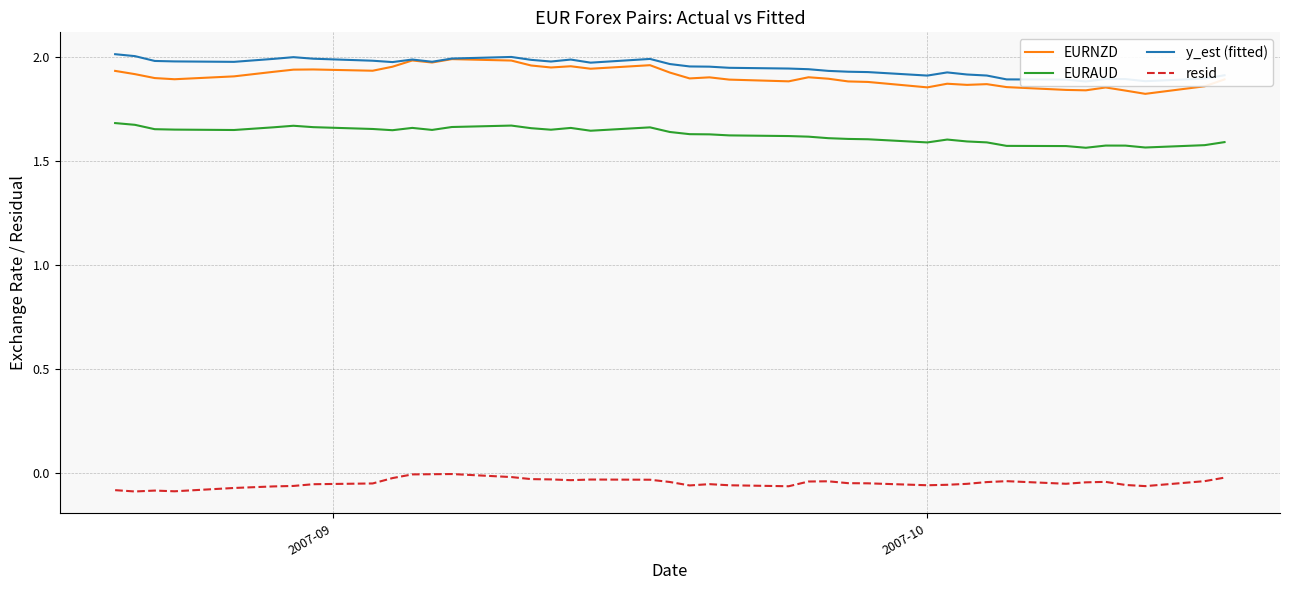

True or false: resid and EURNZD cross at least once.

False